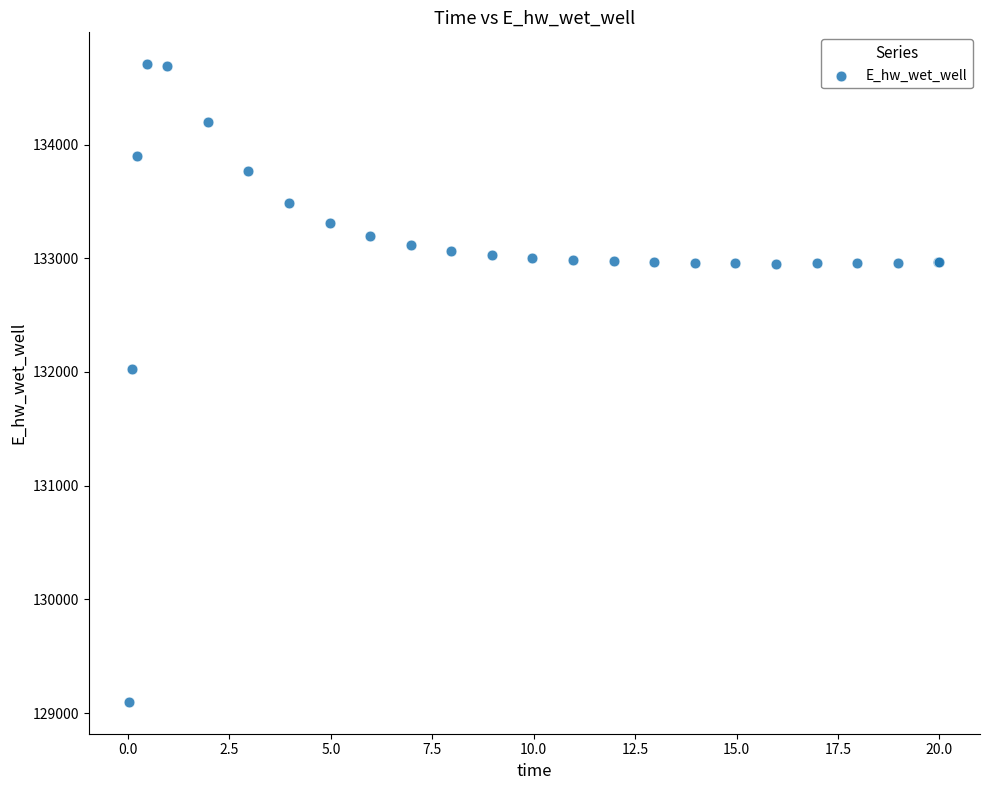

What Y value in the scatter plot is closest to 131902?

132025.0